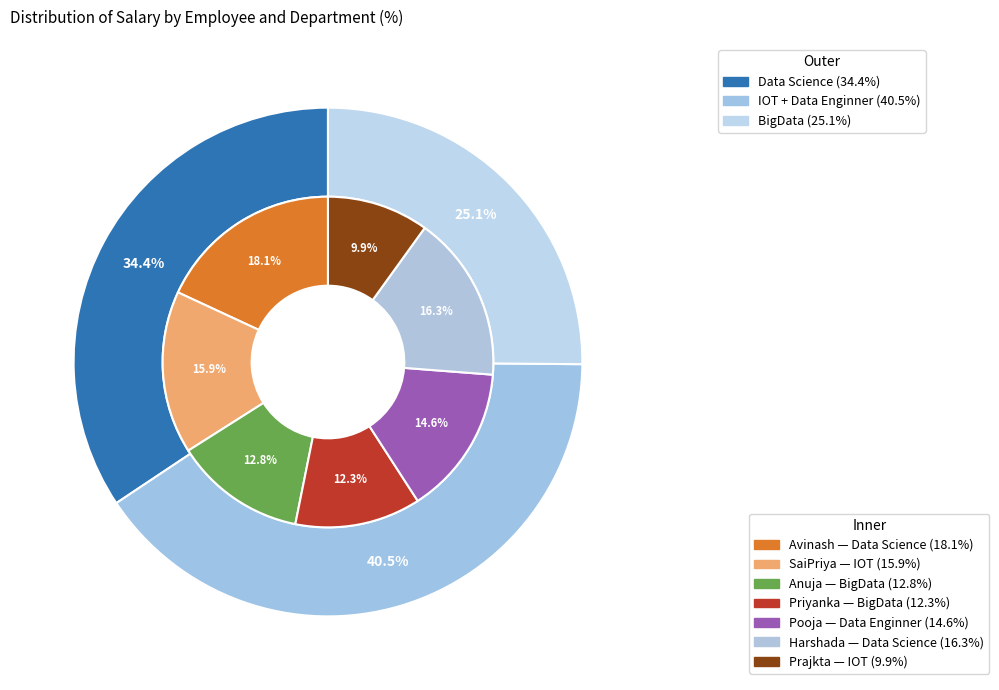

What portion of the pie excludes Pooja?

85.4%